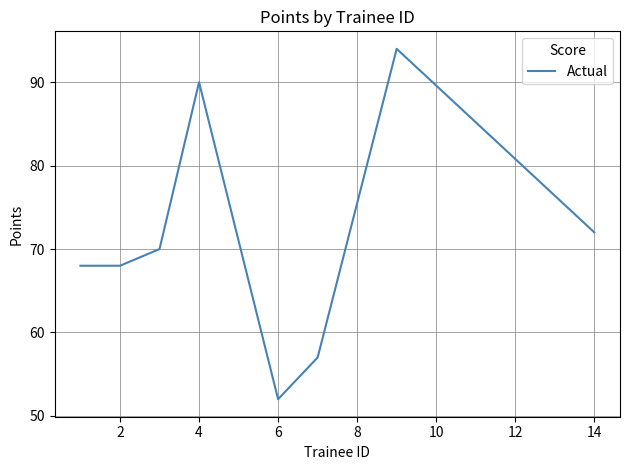

How many series are shown in this chart?

1